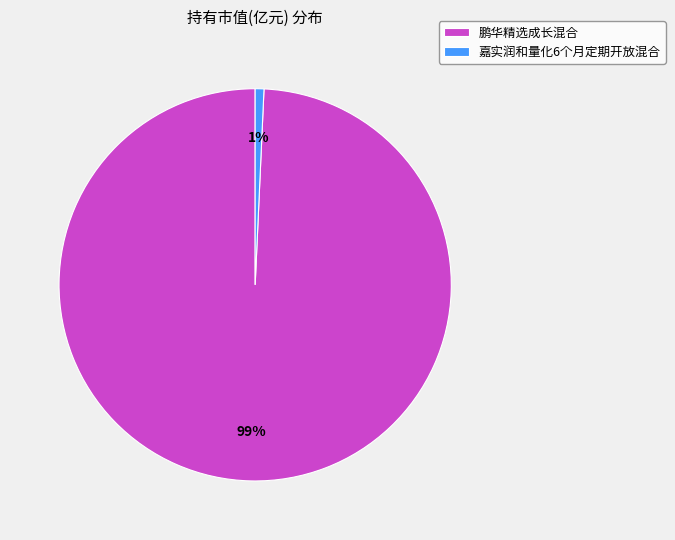

Do 嘉实润和量化6个月定期开放混合 and 鹏华精选成长混合 together represent more than half of the pie?

Yes